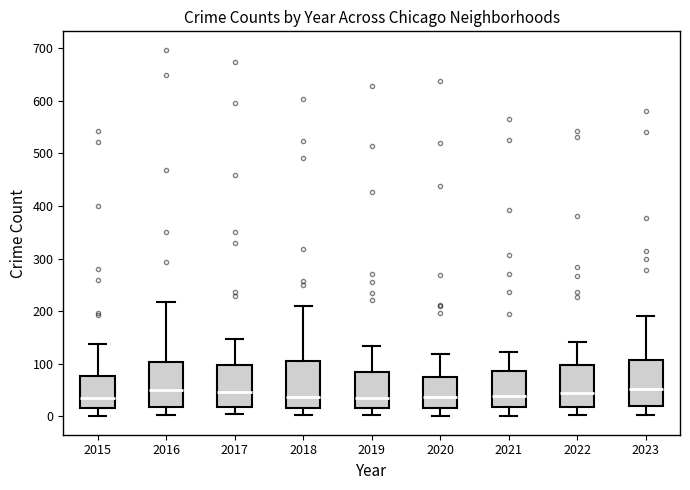

Reading left to right, transcribe this box plot: for each box, give where its median line is, the range the box spans, and where its two whiskers end, as read against the y-axis. The values are not printed on the chart, so give them approximately, as read against the axis.

2015: median 30, box 20 to 80, whiskers 0 to 140
2016: median 50, box 20 to 100, whiskers 0 to 220
2017: median 50, box 20 to 100, whiskers 0 to 150
2018: median 40, box 20 to 110, whiskers 0 to 210
2019: median 30, box 20 to 80, whiskers 0 to 130
2020: median 40, box 20 to 70, whiskers 0 to 120
2021: median 40, box 20 to 90, whiskers 0 to 120
2022: median 40, box 20 to 100, whiskers 0 to 140
2023: median 50, box 20 to 110, whiskers 0 to 190